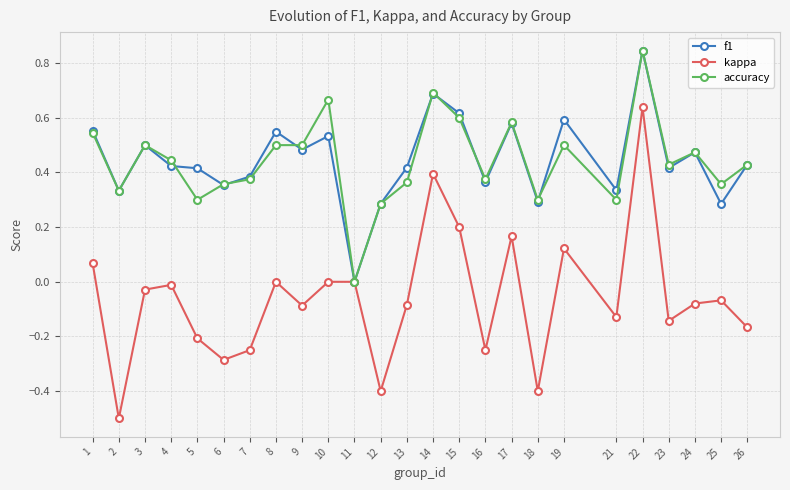

At which category is the sum across all series the highest?

22